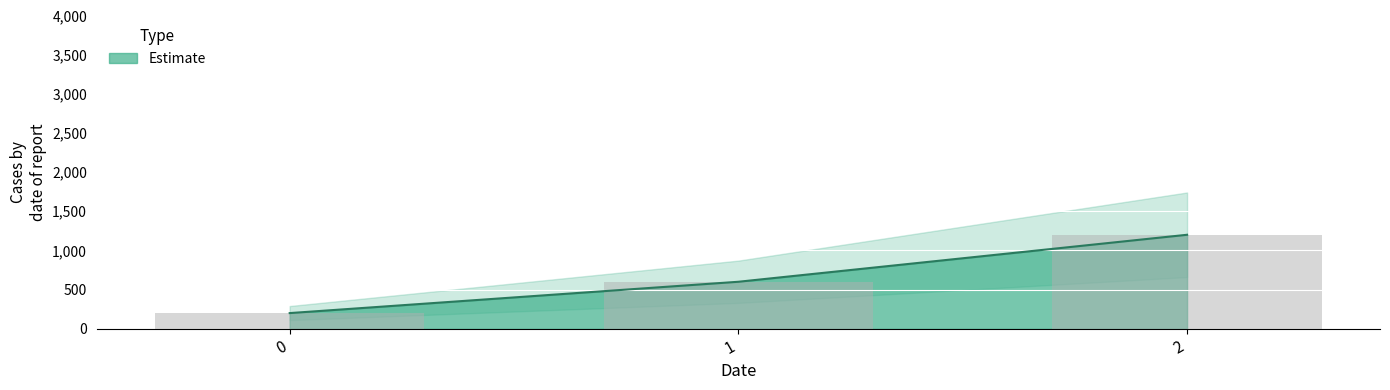

Reading right to left, what are all the values shown in this chart?

1200	600	200